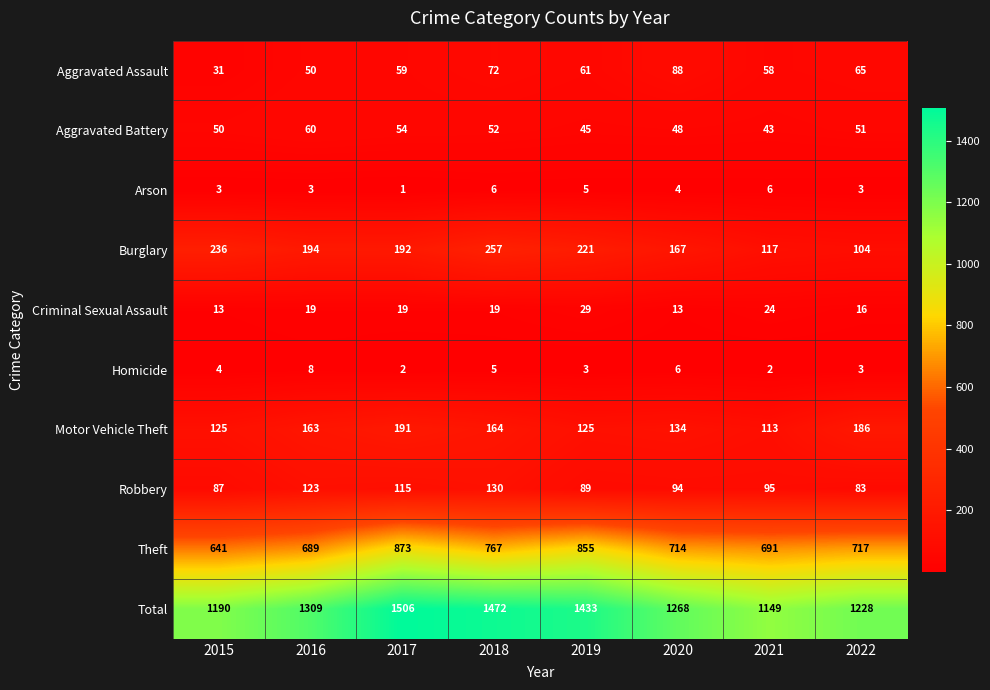

Rank the series by their maximum value, from highest to lowest.

Total, Theft, Burglary, Motor Vehicle Theft, Robbery, Aggravated Assault, Aggravated Battery, Criminal Sexual Assault, Homicide, Arson